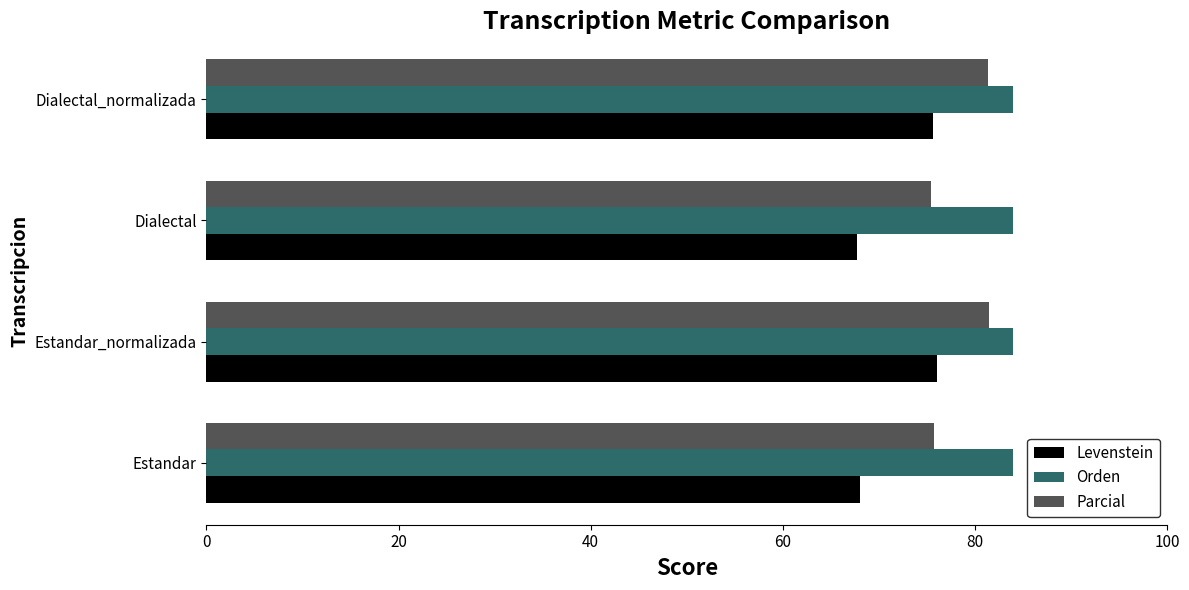

Which series has the widest spread of values?

Levenstein